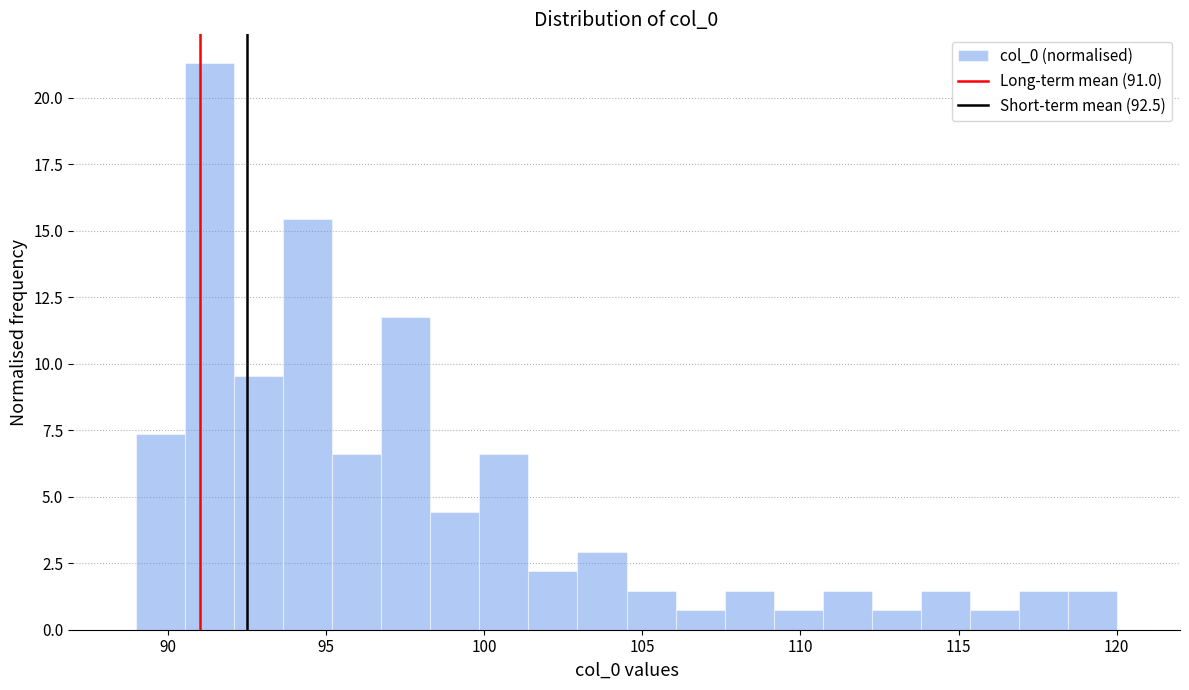

Read against the x-axis, roughly where is the centre of the tallest bar?

91.5